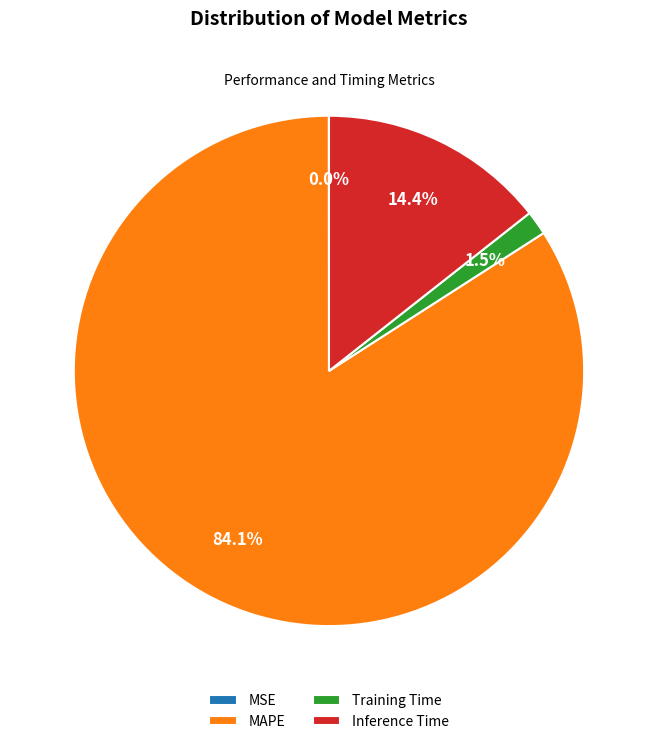

Combined, what portion of the pie is Training Time and MAPE?

85.6%